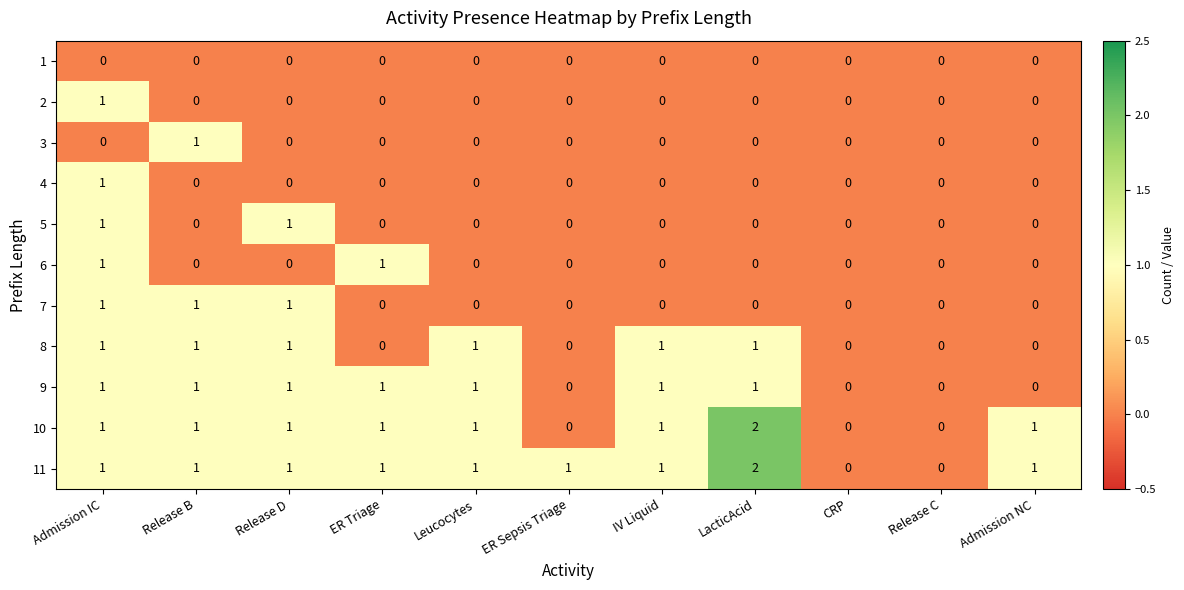

How many 8 values are between 0 and 1?

11